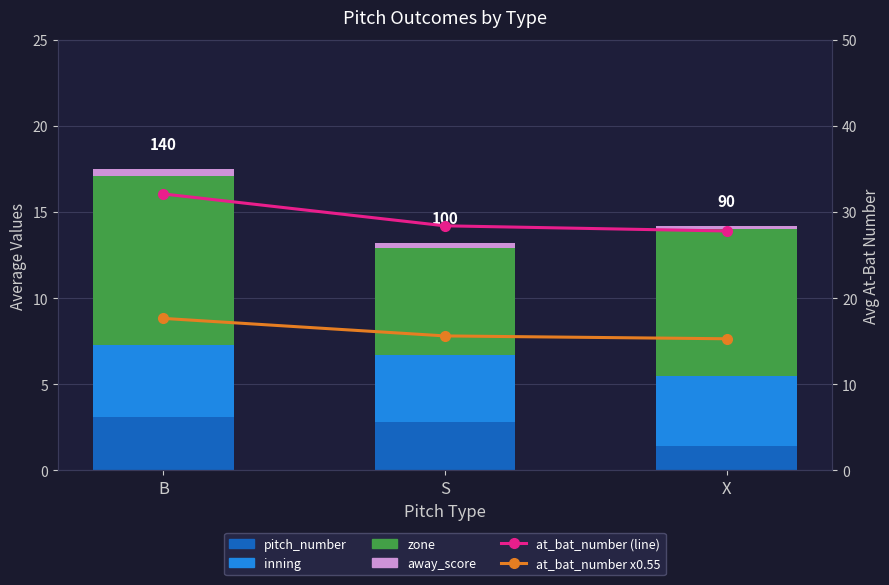

How many groups of bars are there?

3